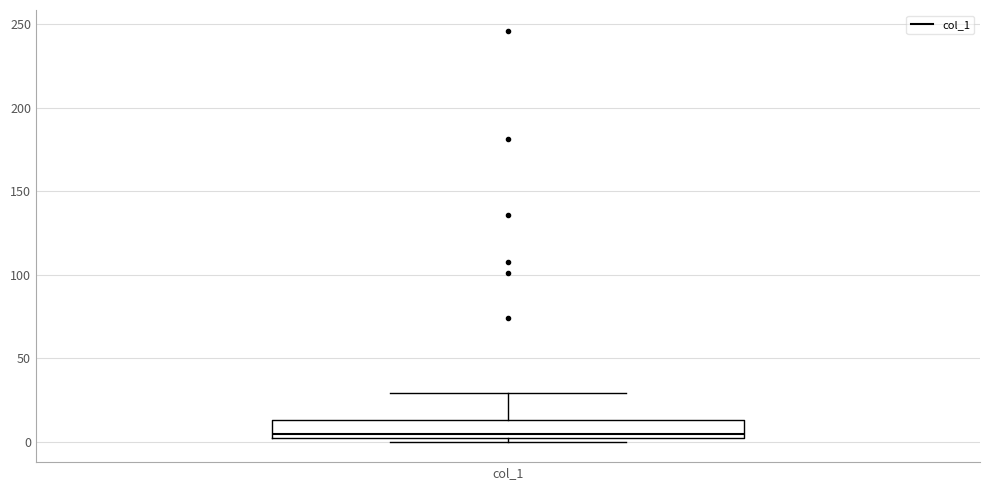

Where is the upper edge of the box for col_1 on the y-axis? The values are not printed on the chart, so give them approximately, as read against the axis.

15